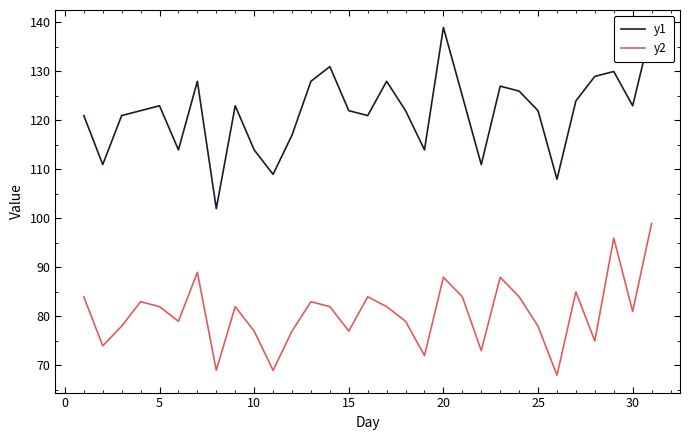

True or false: y2 and y1 cross at least once.

False